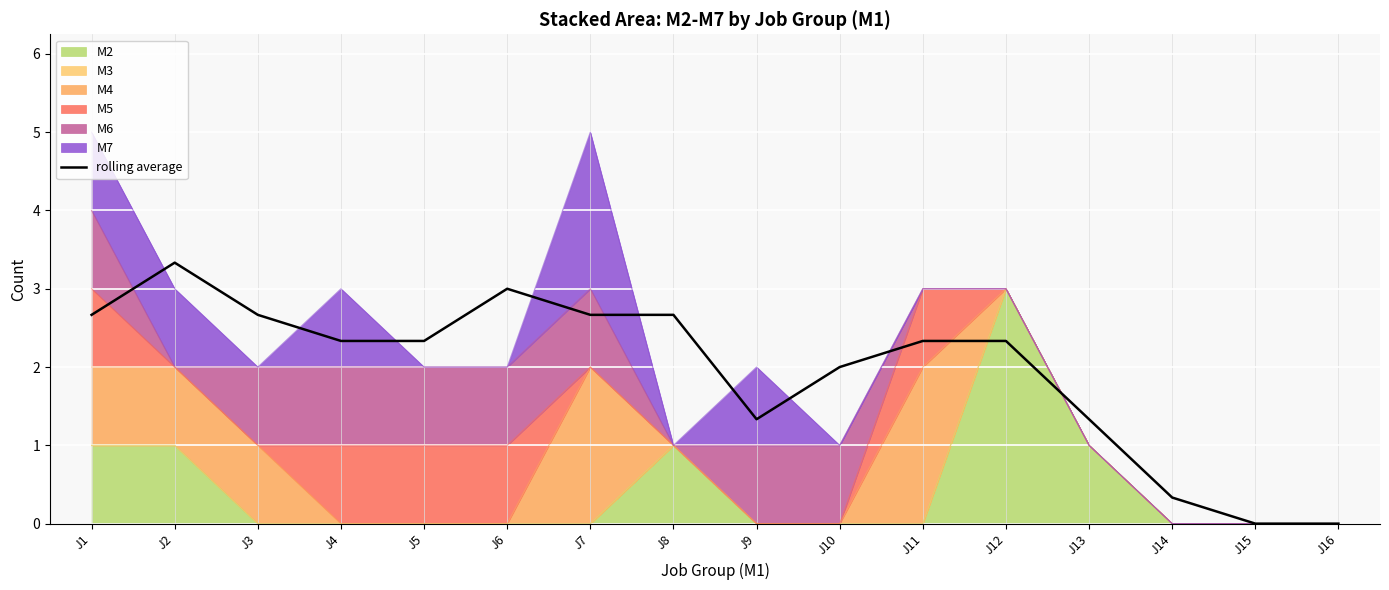

What is the value of the 11th point from the left?

2.3